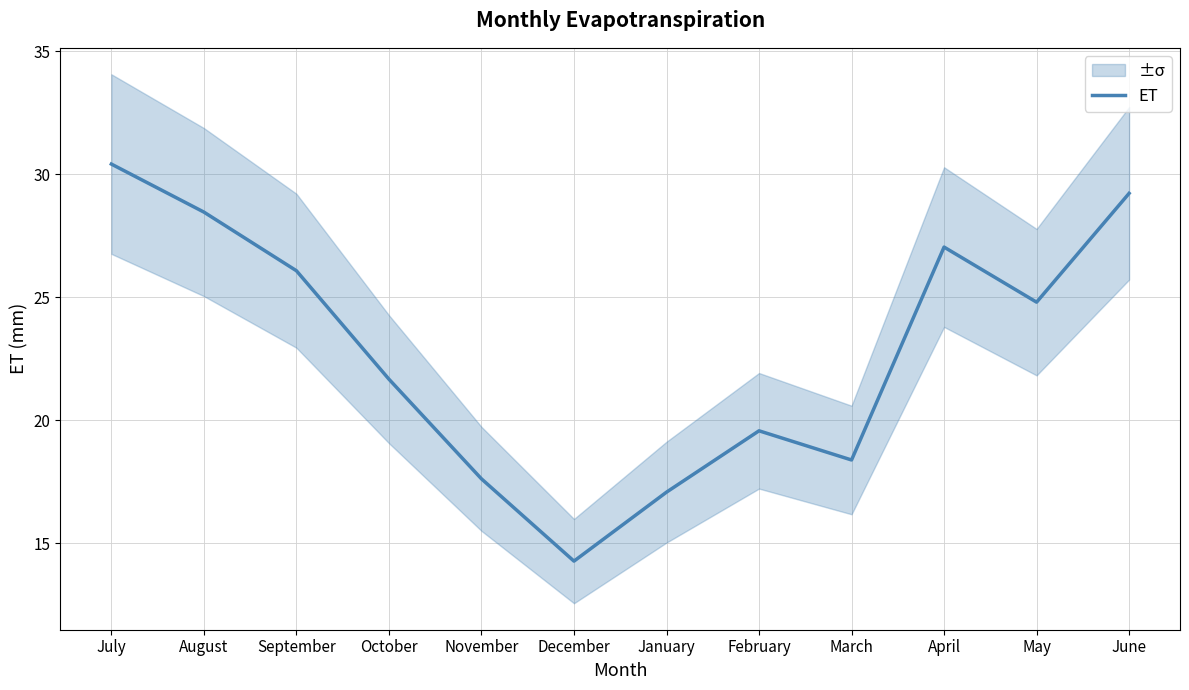

What position from the right is November?

8